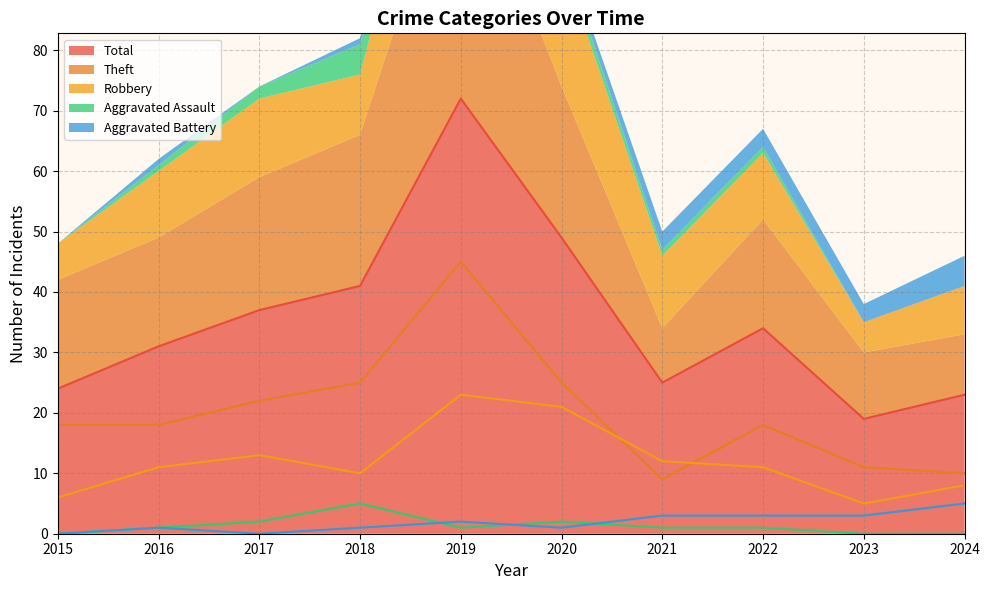

What is the value of the Aggravated Assault point at the 4th from the left?

5